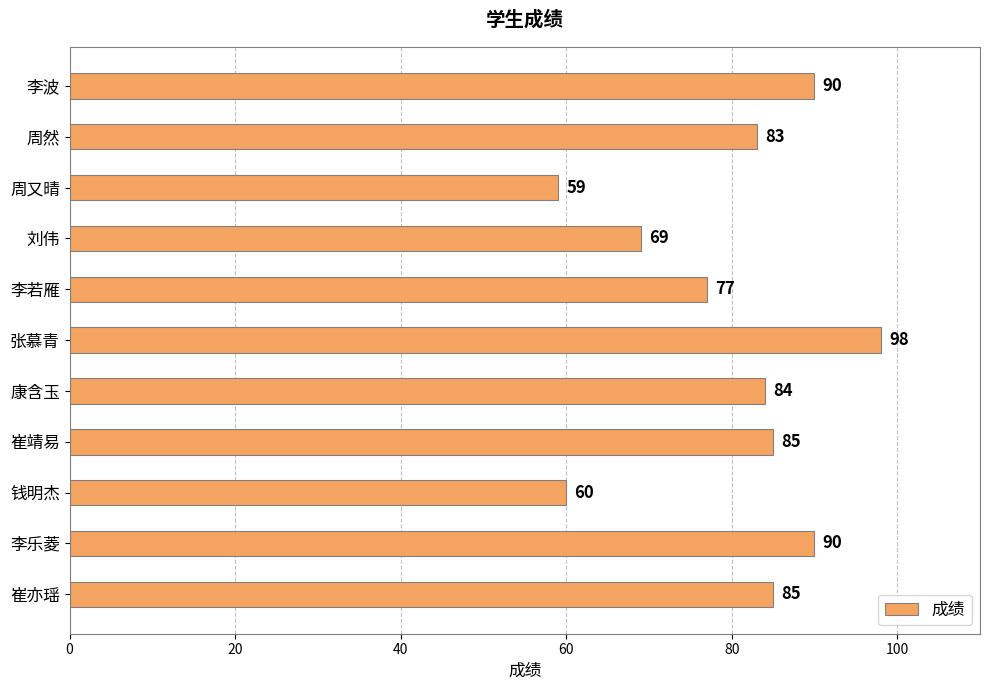

What is the average value?

80